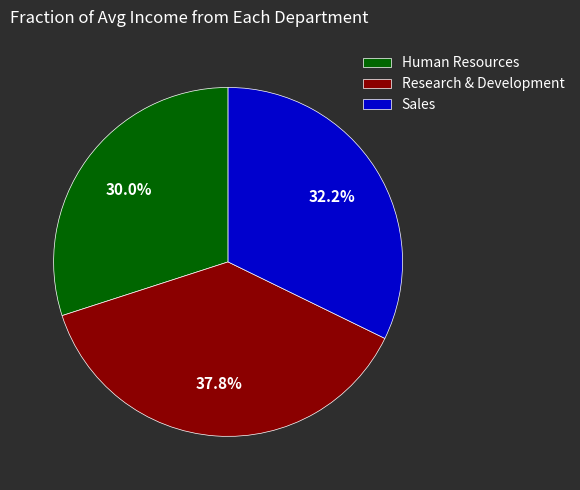

What is the largest slice in the pie chart?

Research & Development